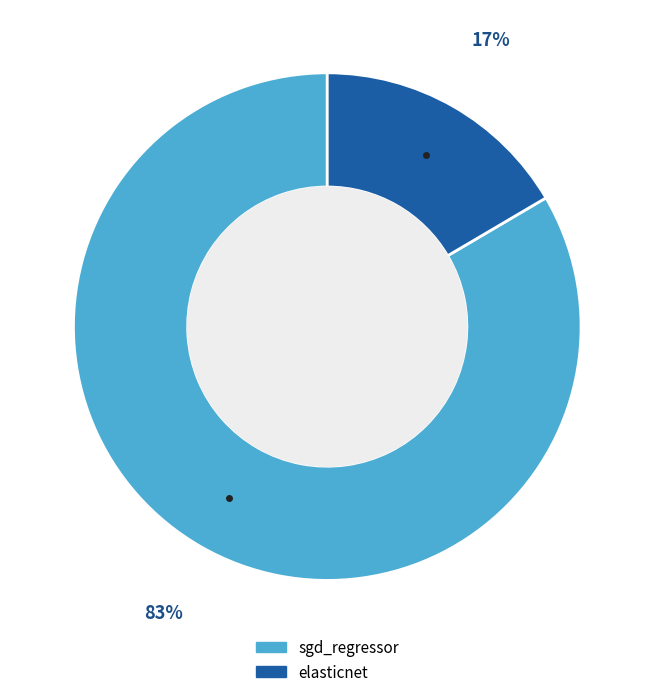

What is the largest slice in the pie chart?

sgd_regressor